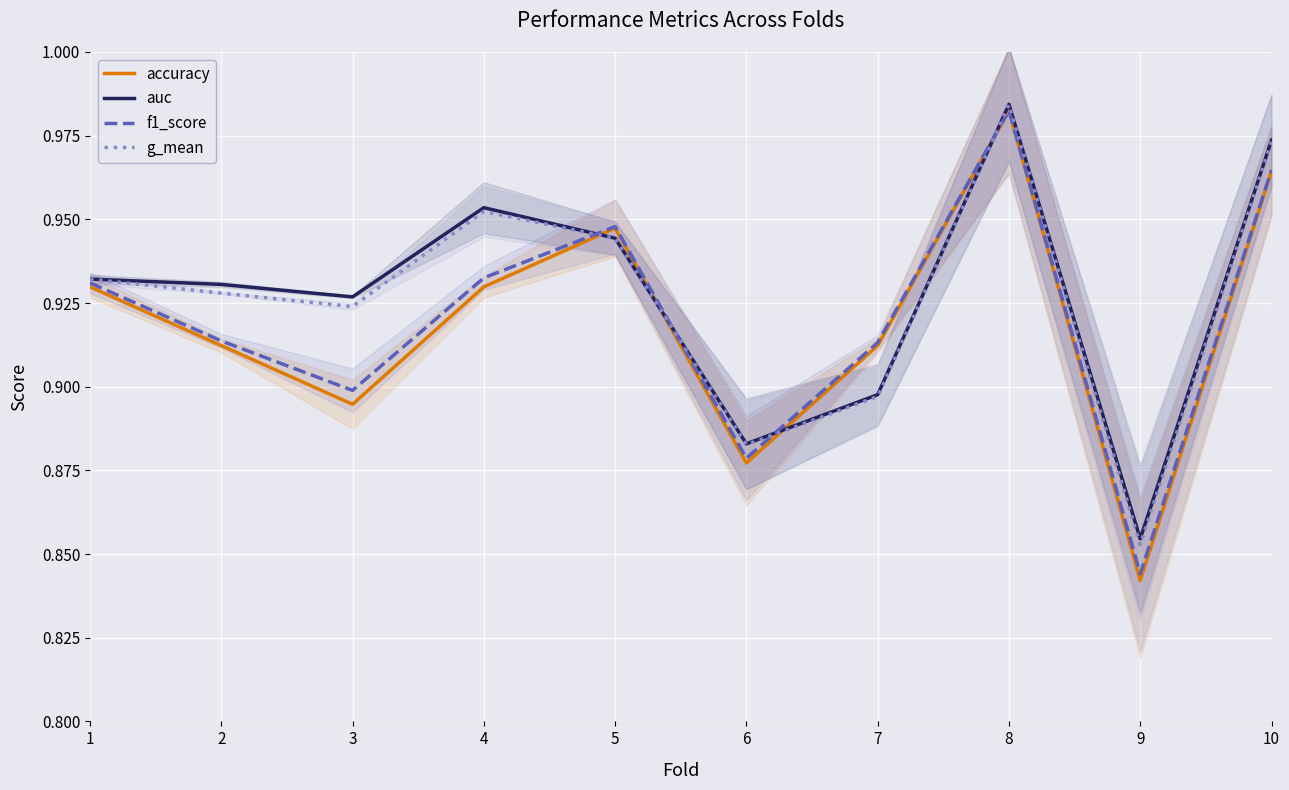

Which category has the lowest value in the f1_score series?

9